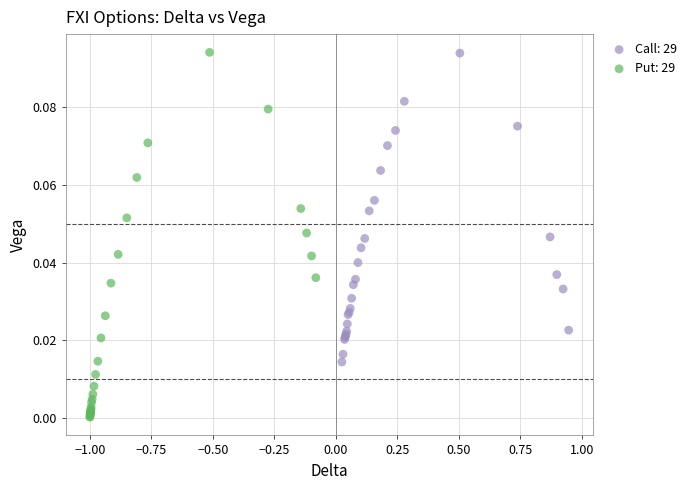

What are all the series names shown in the legend?

Call: 29, Put: 29